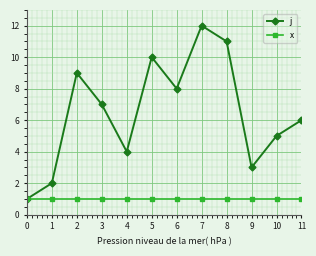

What is the minimum value shown in the chart?

1